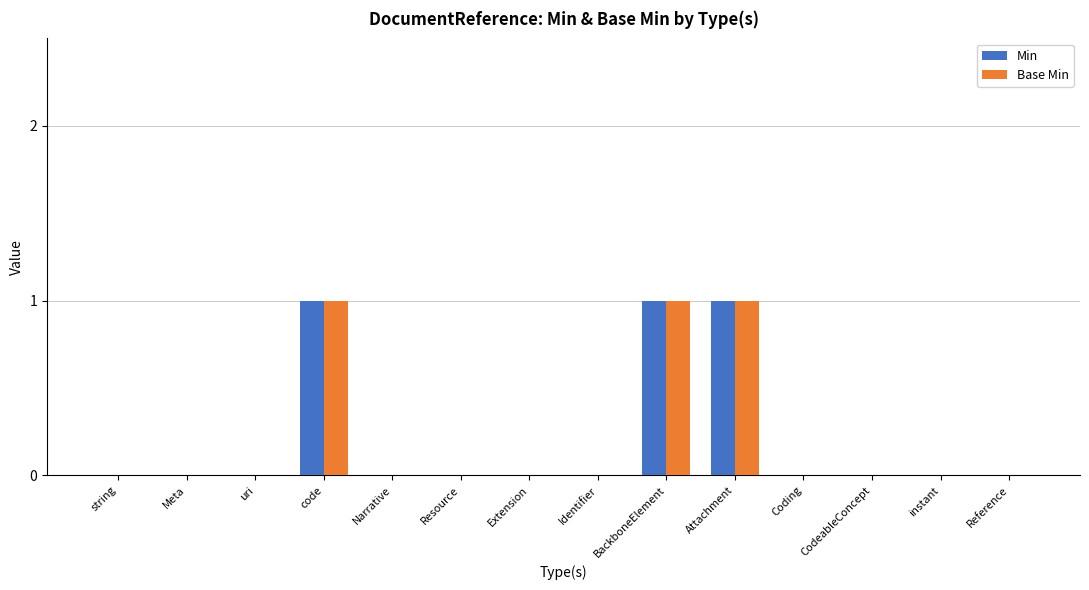

The Base Min series shows 0 at Extension. True or false?

True